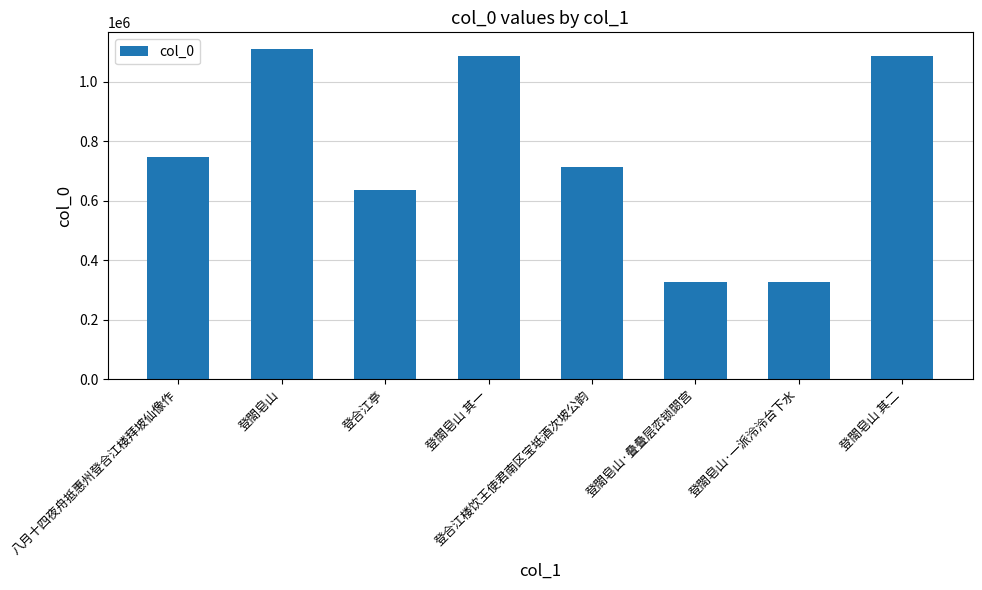

Does the chart contain stacked bars?

No